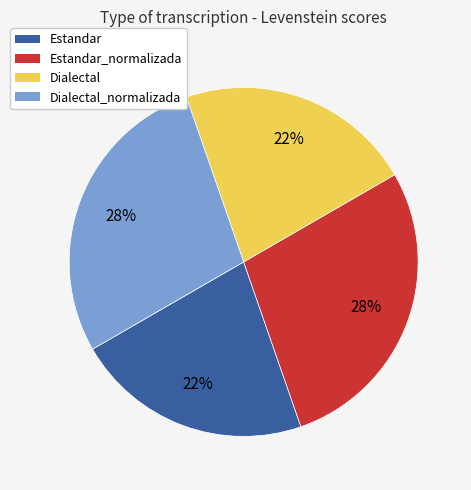

To the nearest percent, what is the average slice percentage?

25%